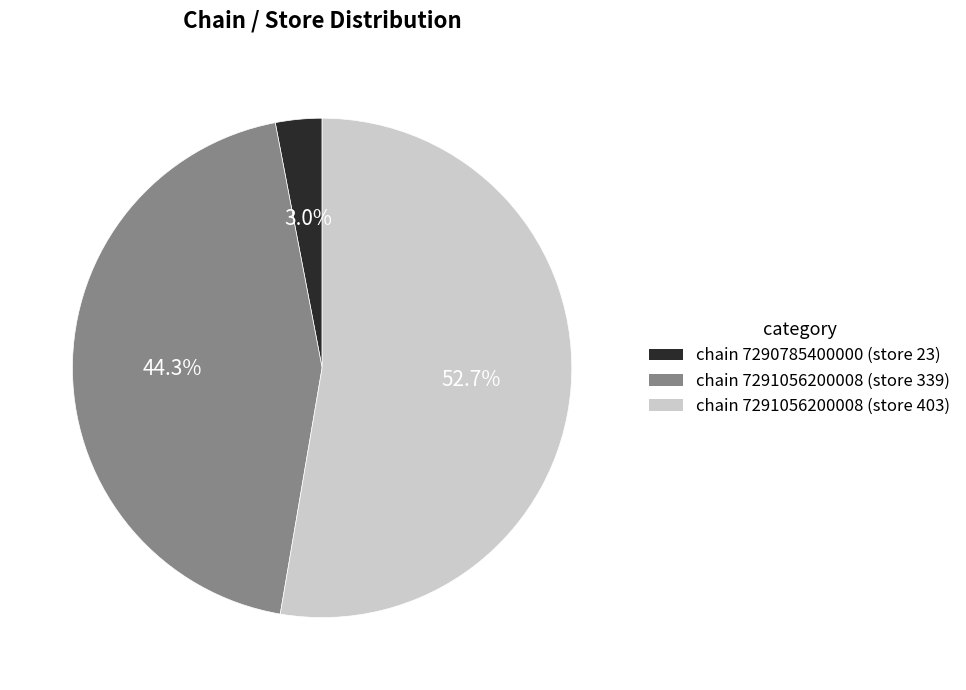

Is there a majority slice in this chart?

Yes